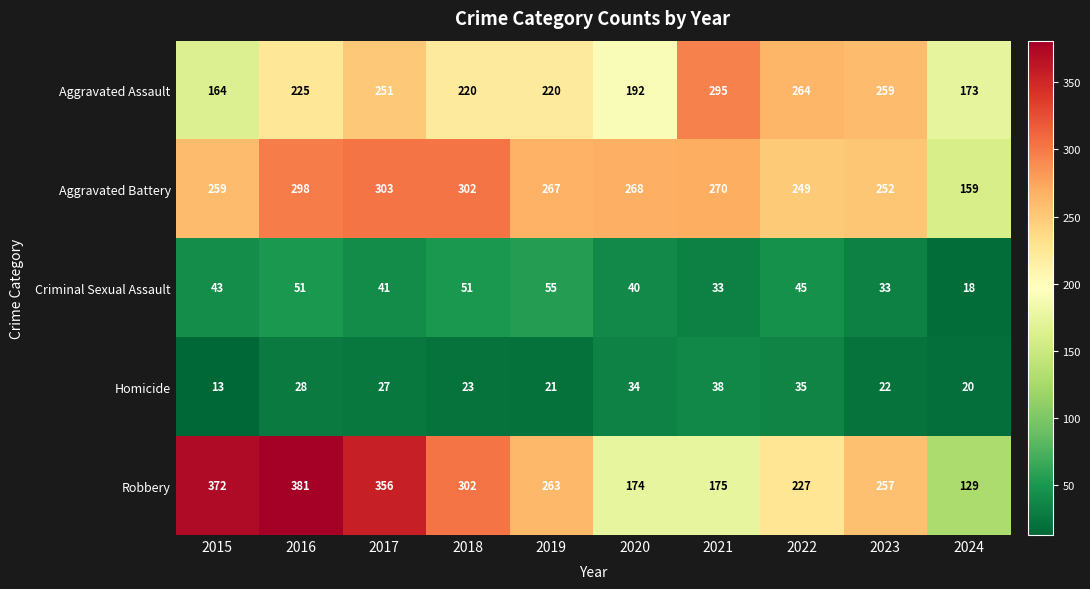

At how many categories does at least one series exceed 292?

5